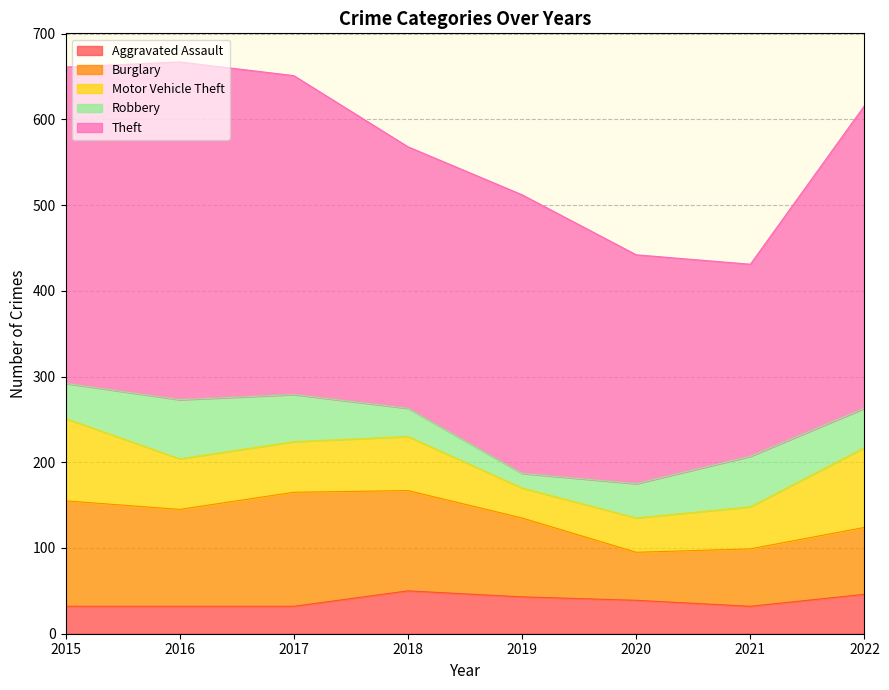

Does the chart display data point markers on the line(s)?

No